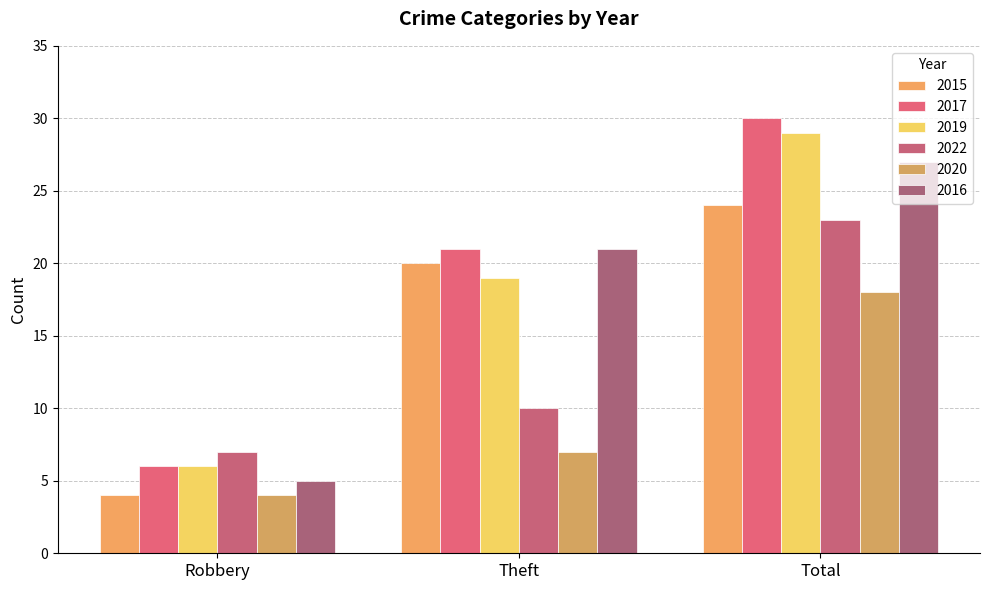

How many bars are there in total?

18